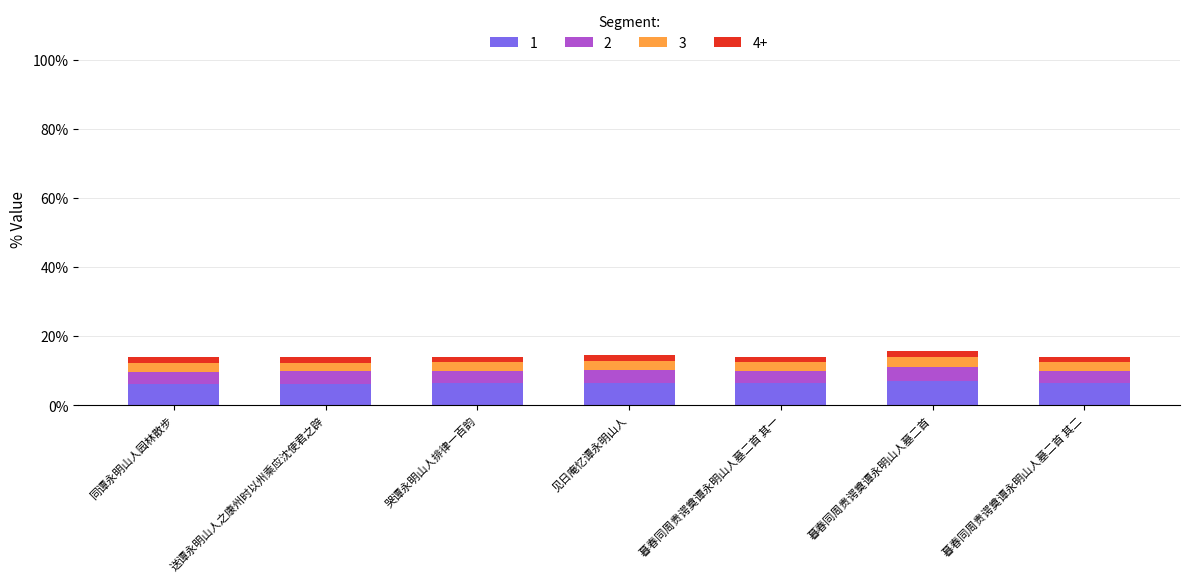

Does the chart contain any negative values?

No